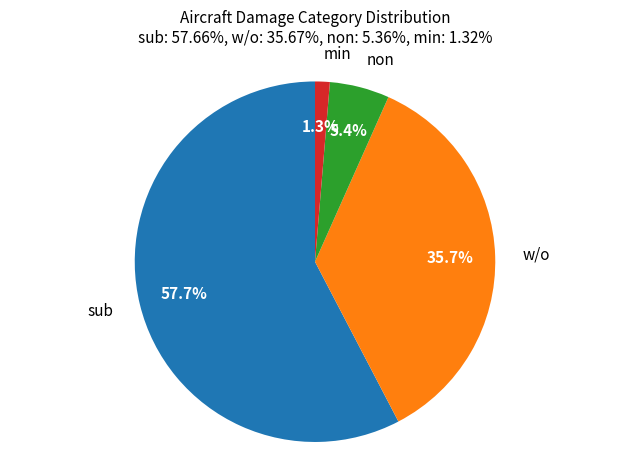

How many segments does this pie chart have?

4